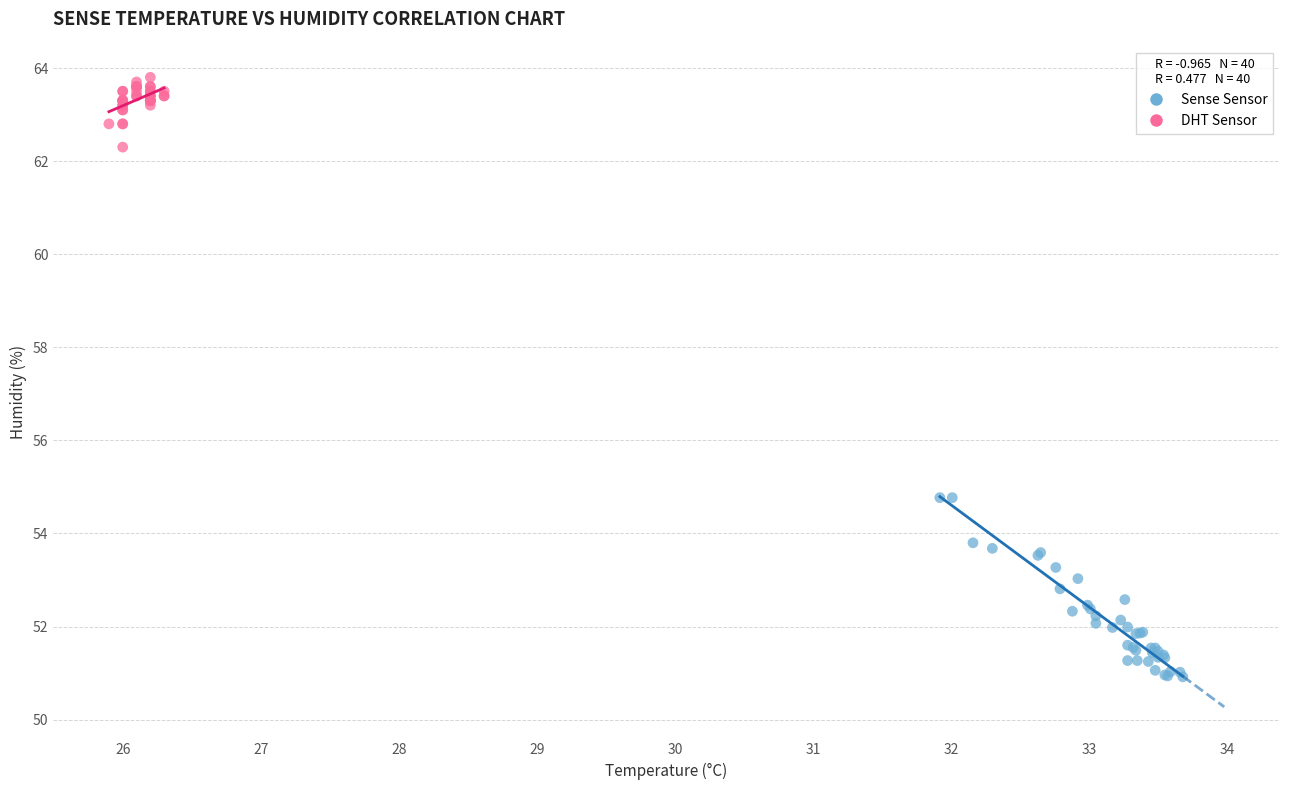

What are all the series names shown in the legend?

Sense Sensor, DHT Sensor